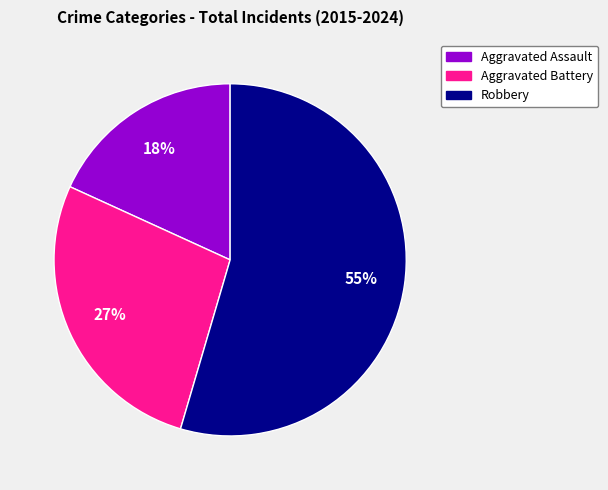

To the nearest percent, what is the average slice percentage?

33%